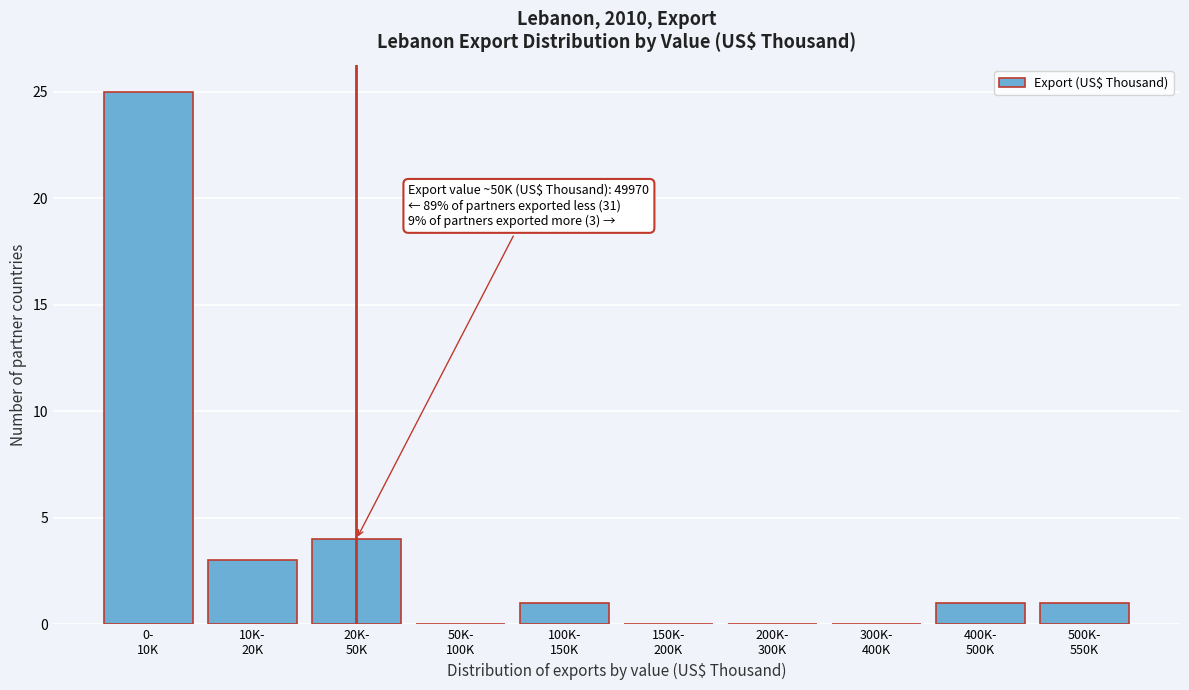

What is the sum of all values?

35